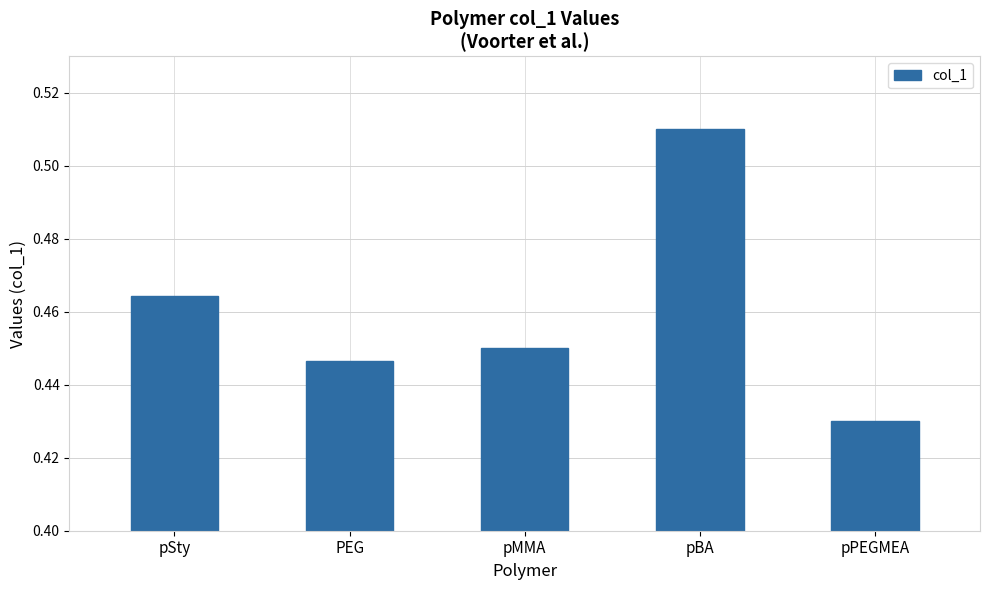

What is the change in value from pMMA to pBA?

+0.1